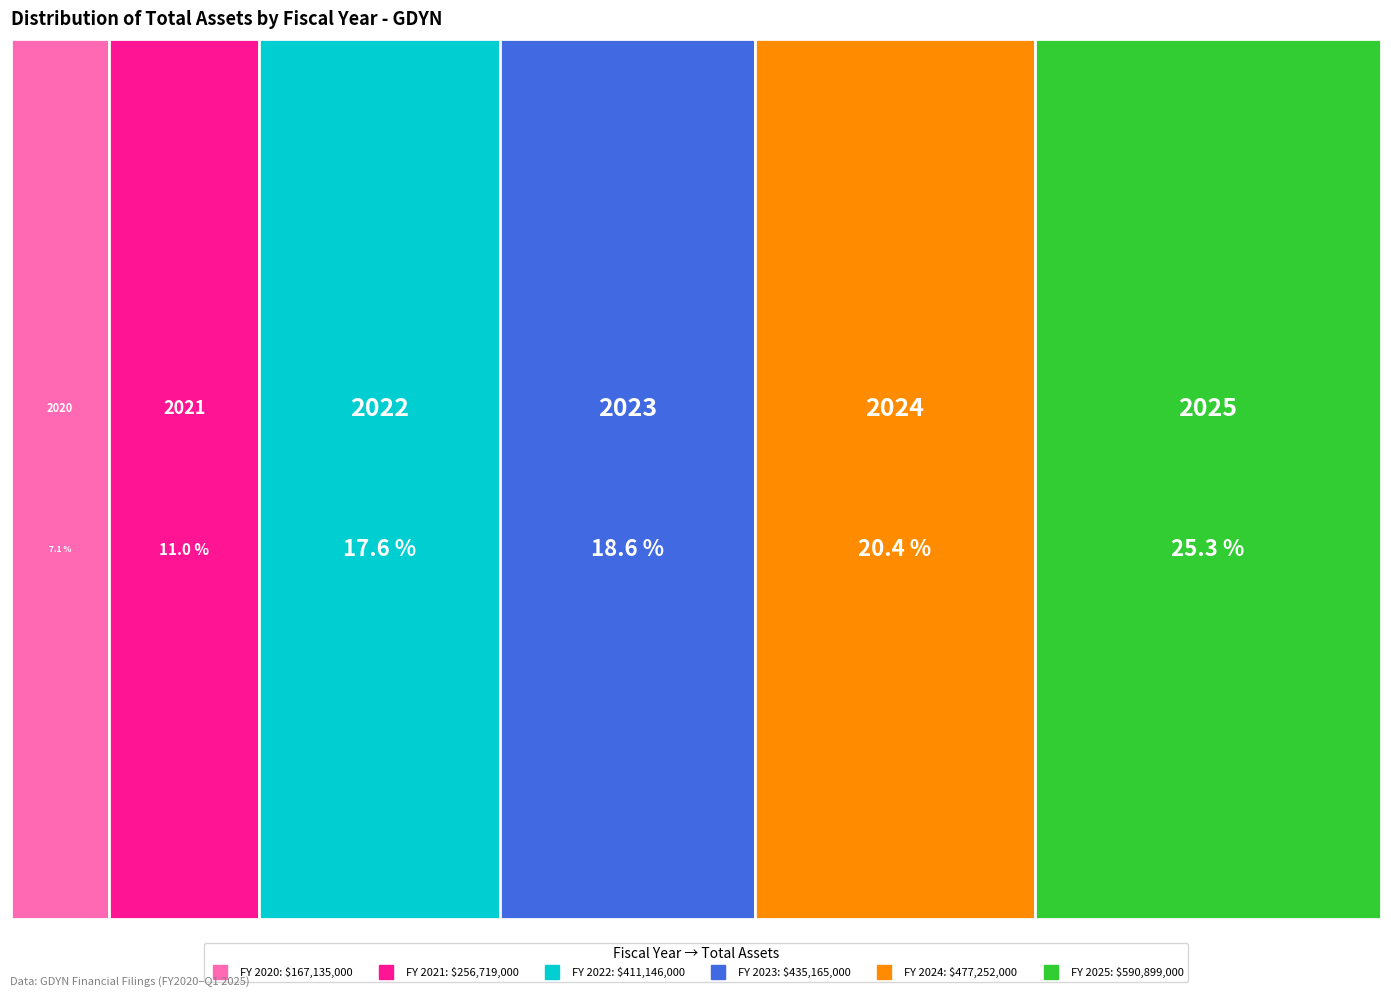

To the nearest percent, what is the average slice percentage?

17%